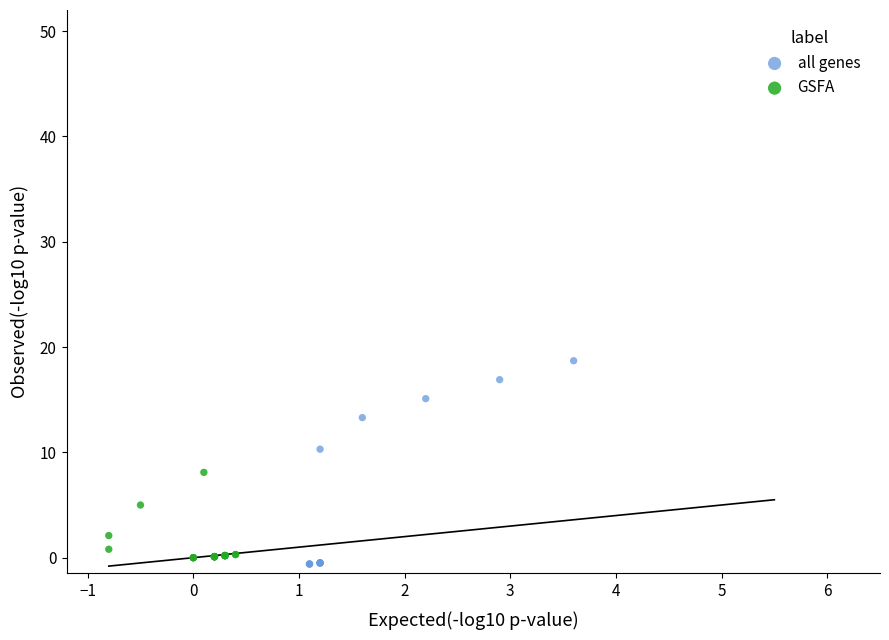

Which series has the widest spread of Y values?

all genes